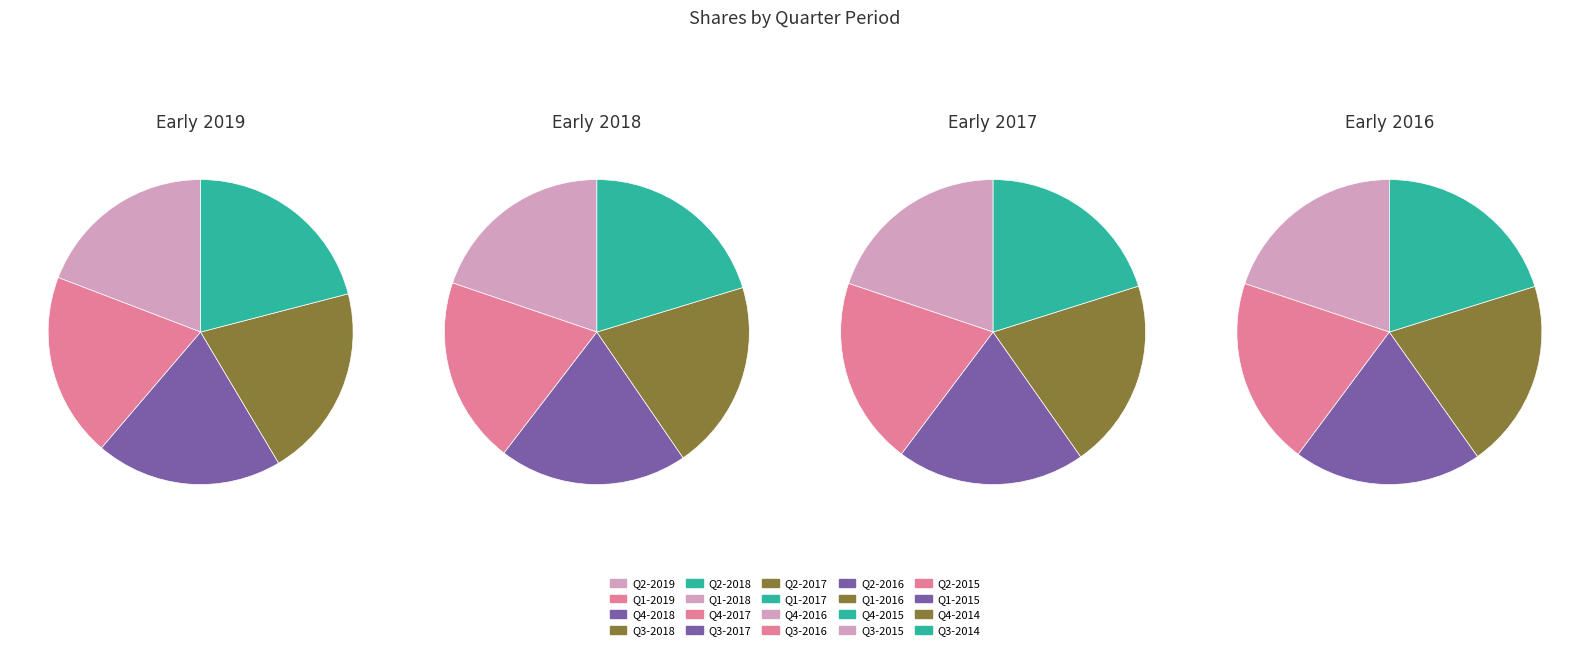

Count the number of slices in the pie.

5